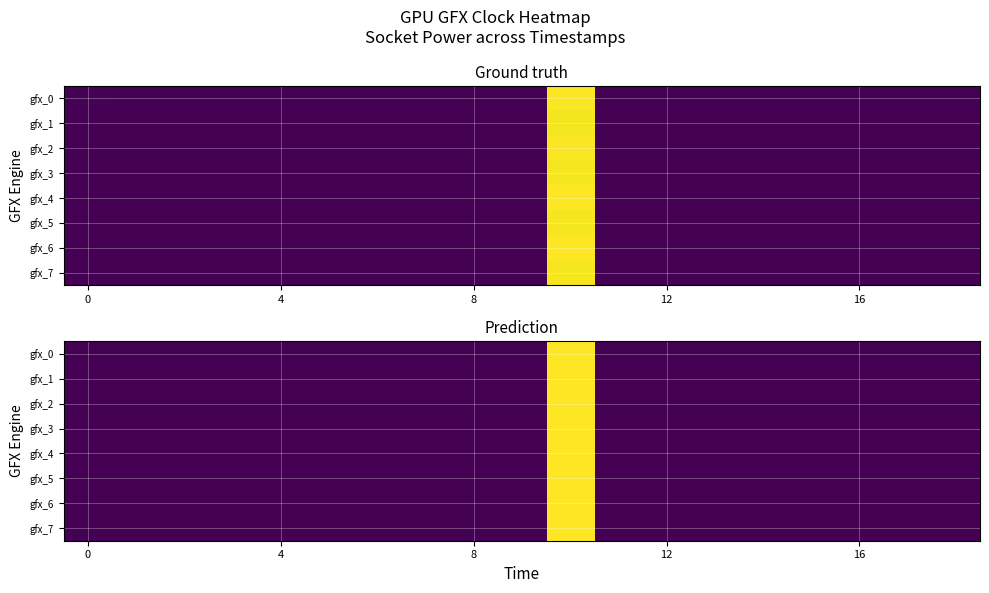

Count the number of categories in the chart.

19